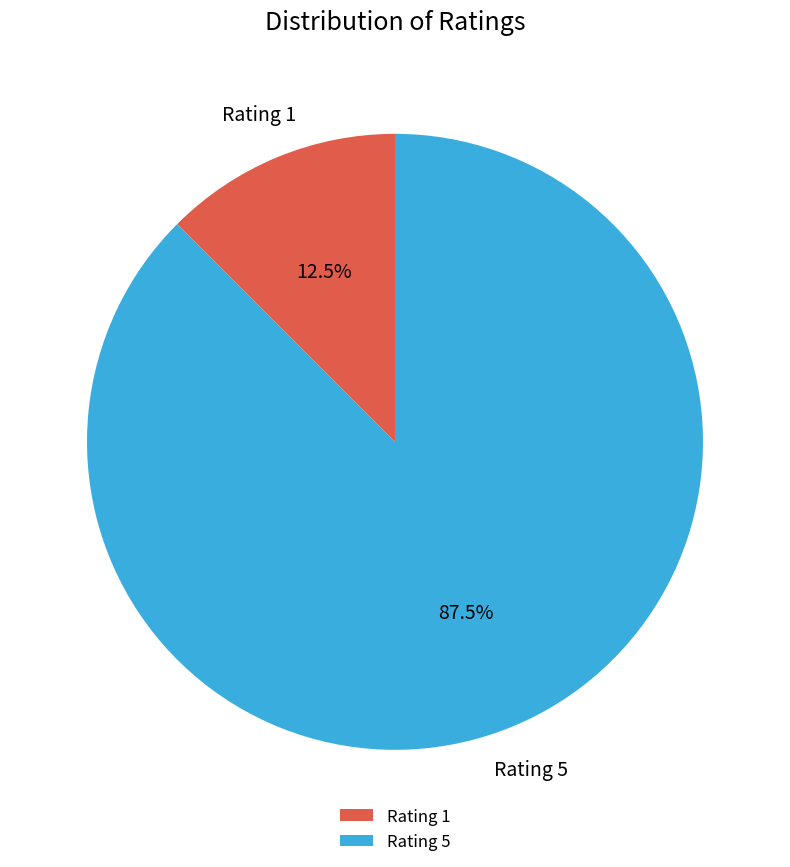

Which has a higher value, Rating 5 or Rating 1?

Rating 5